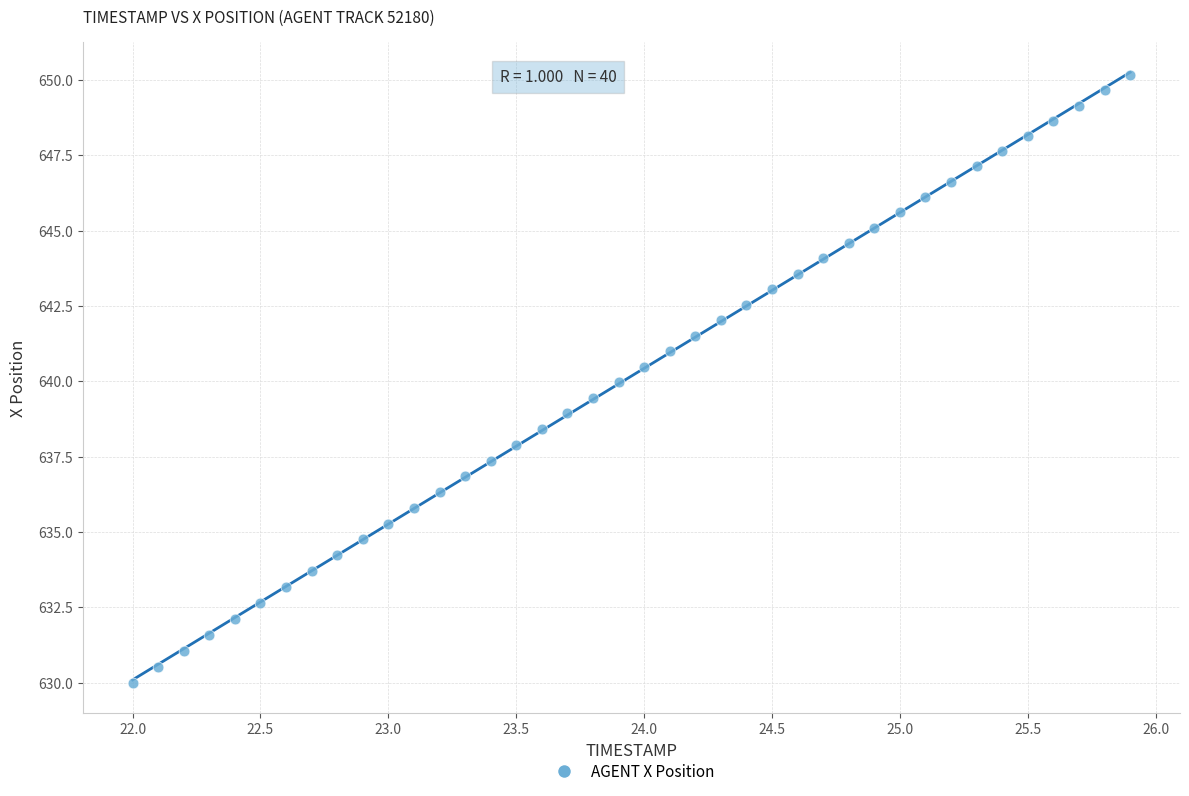

What is the range of X values (max minus min)?

3.9